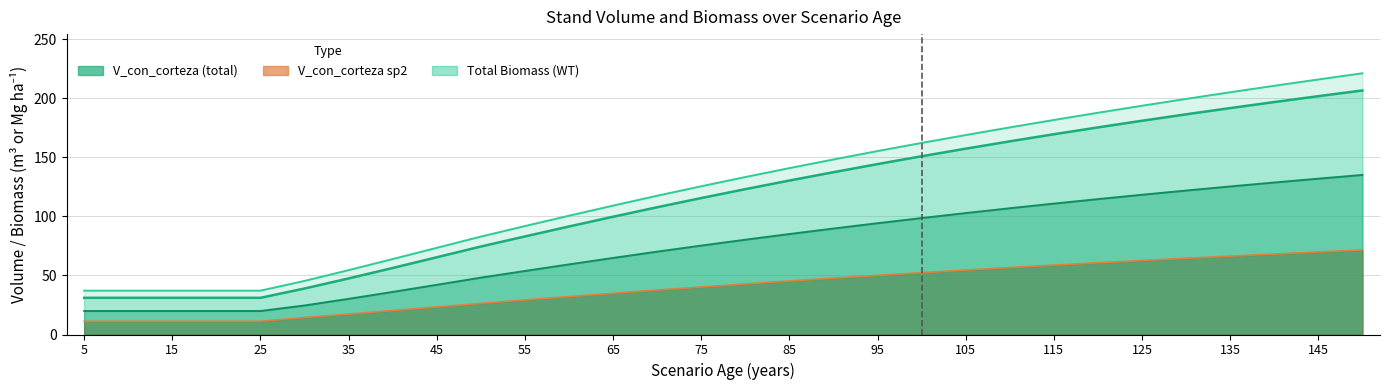

What is the difference between the maximum and minimum values in the Total Biomass (WT) series?

184.0